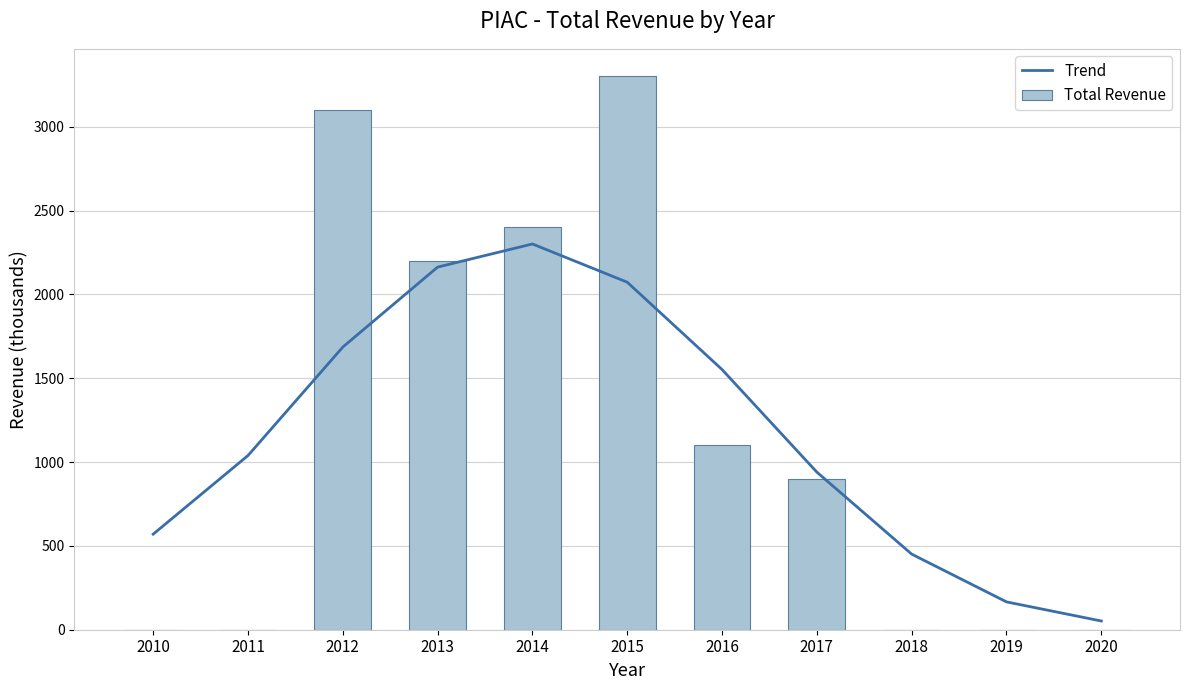

The Total Revenue series shows 0 at 2018. True or false?

True